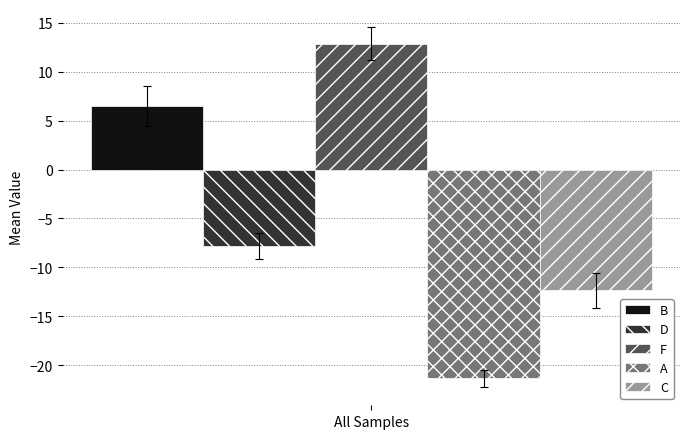

The value of C at All Samples is -12.4. True or false?

True